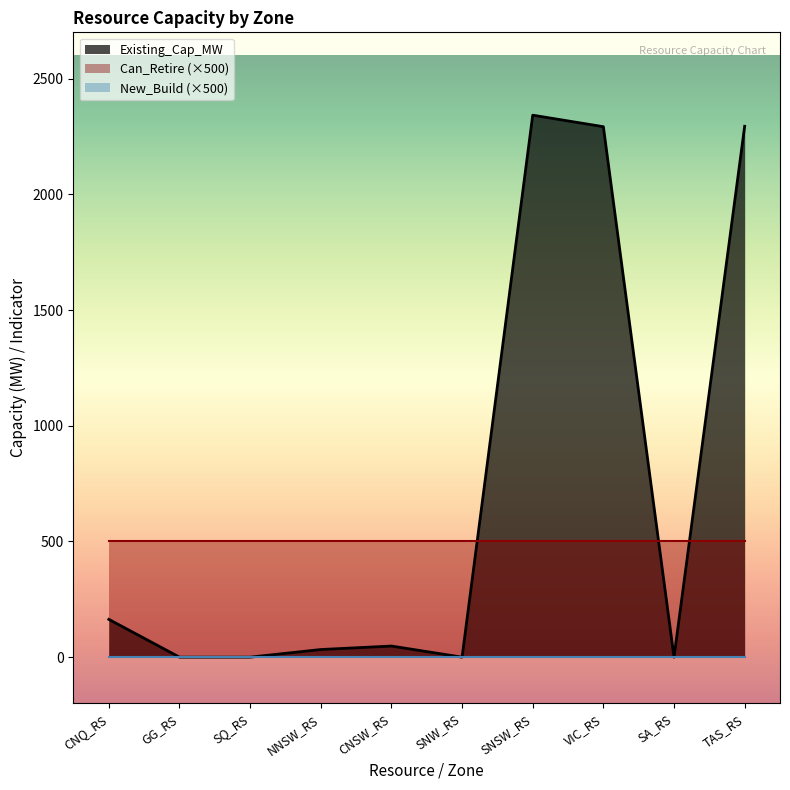

At which label does Existing_Cap_MW first exceed 48?

CNQ_RS